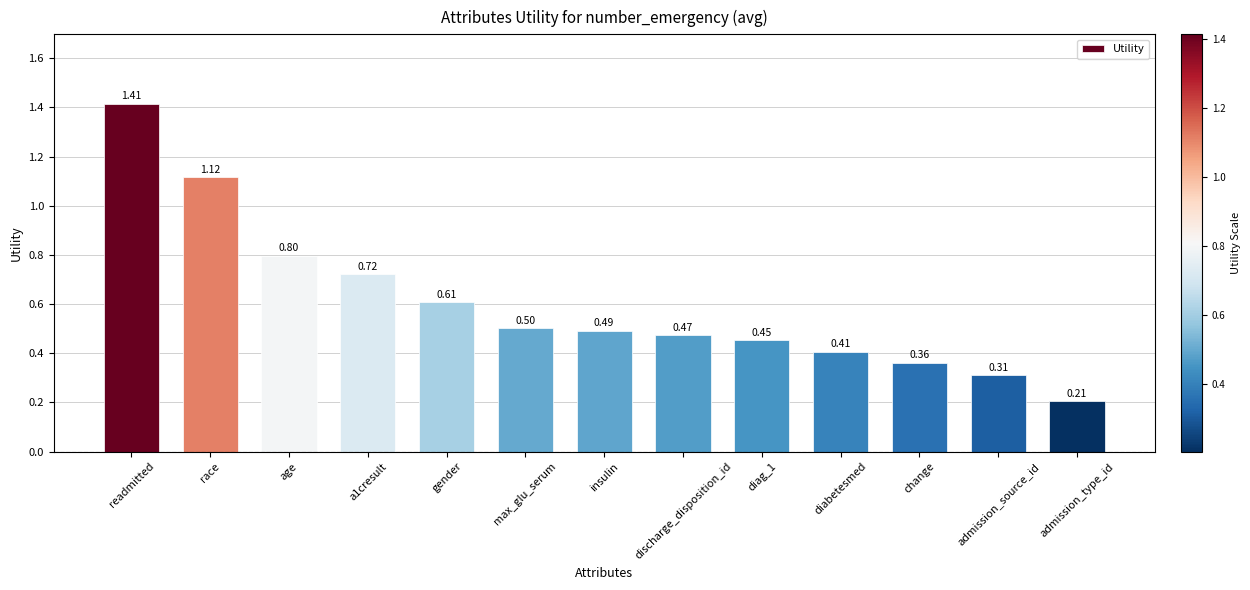

What position from the left is gender?

5